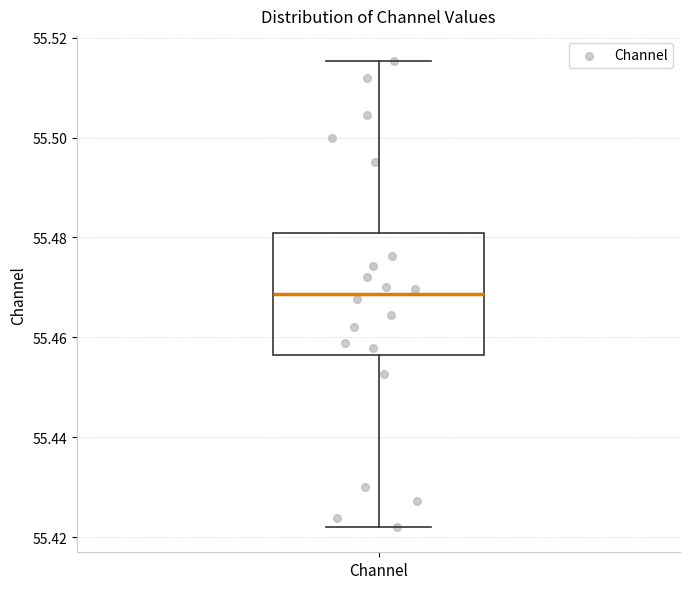

Transcribe this box plot: give where the median line is, the range the box spans, and where the two whiskers end, as read against the y-axis. The values are not printed on the chart, so give them approximately, as read against the axis.

median 55.468, box 55.456 to 55.480, whiskers 55.422 to 55.516